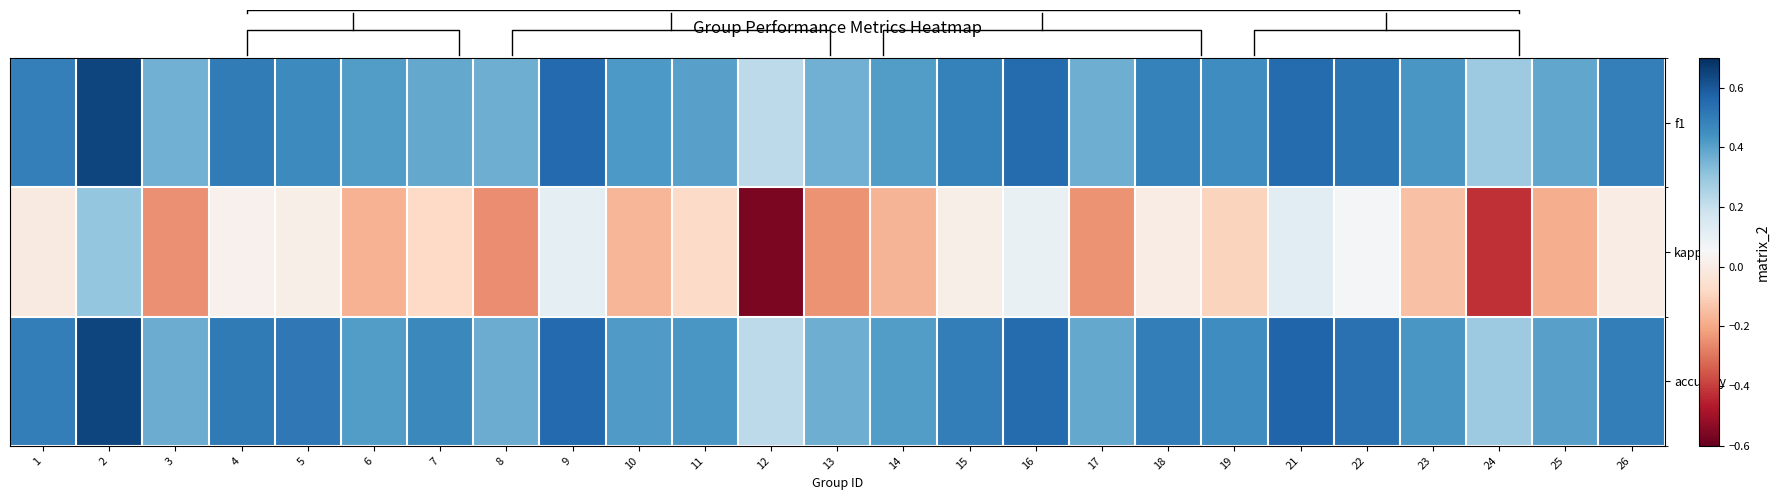

Where is f1 nearest to the value 0?

12